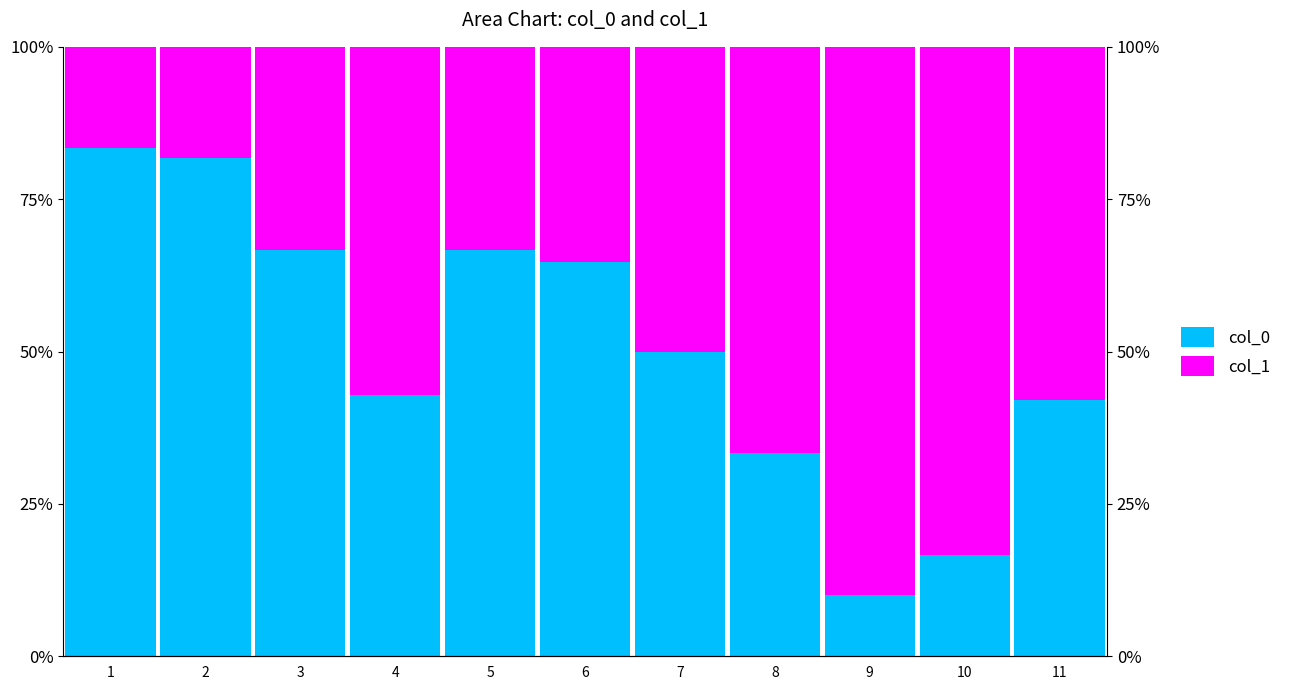

At how many categories does at least one series exceed 10?

11